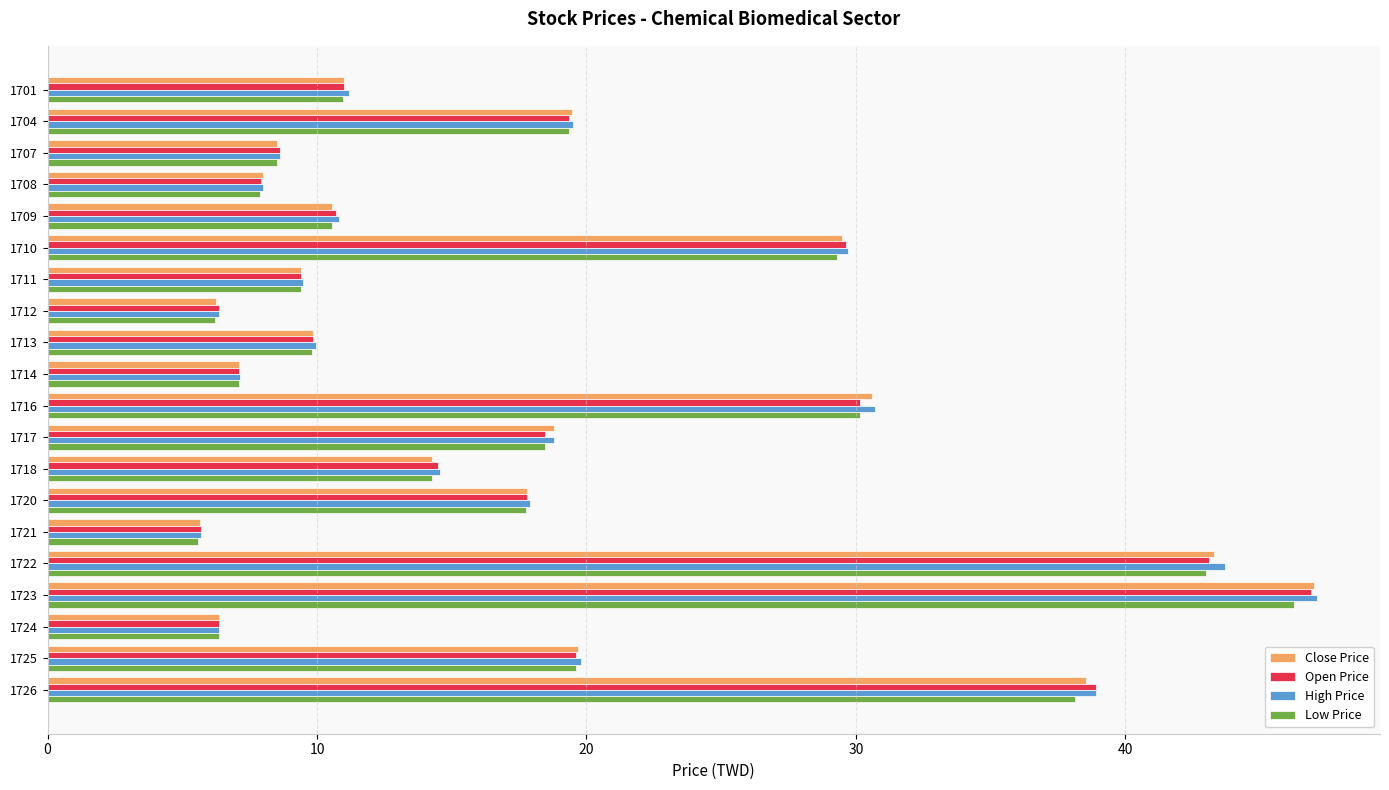

Between 1721 and 1725, which series saw the biggest shift?

High Price